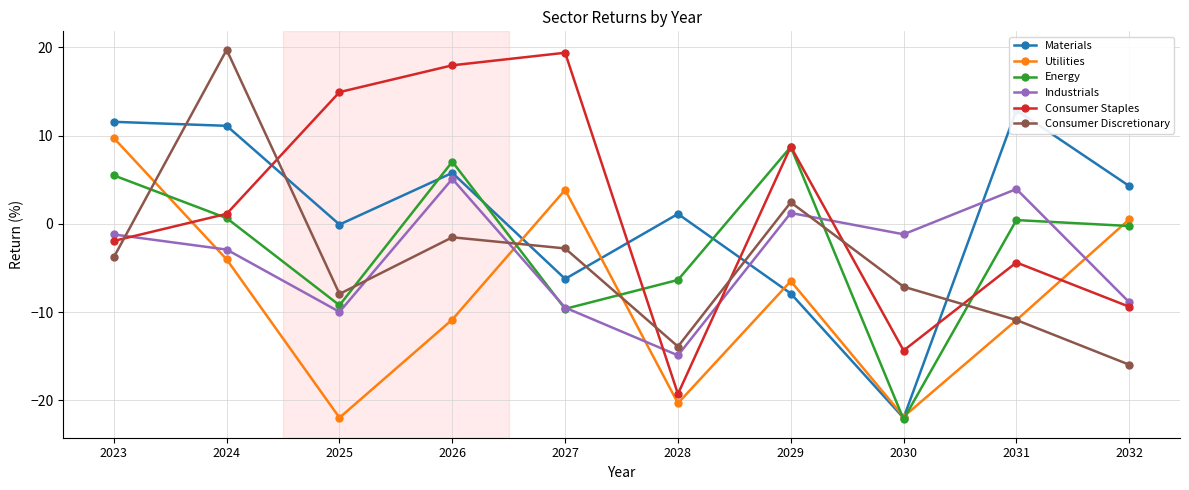

At how many categories does at least one series exceed 6?

7